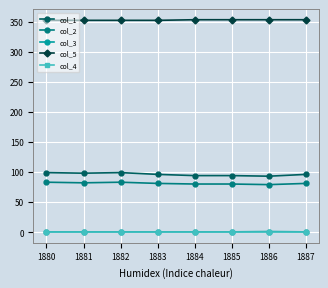

Does the chart display data point markers on the line(s)?

Yes